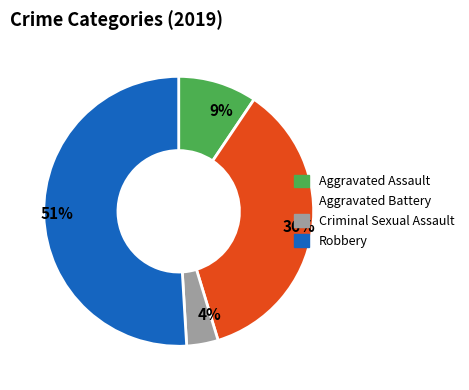

What is the majority slice?

51%